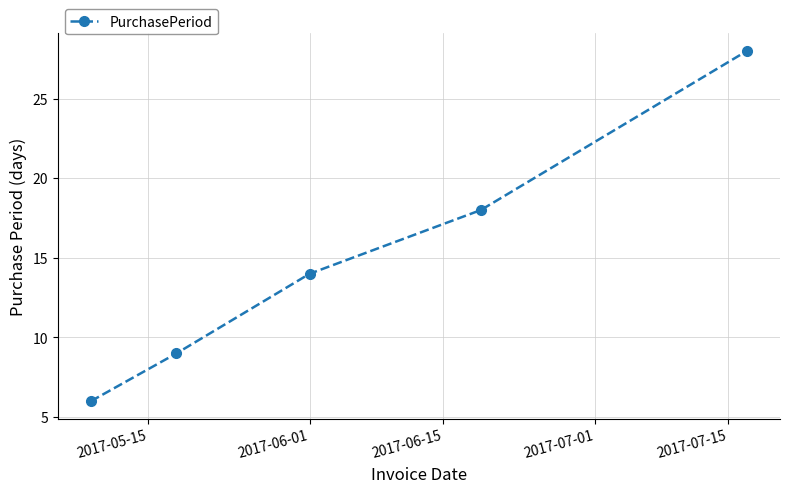

Reading right to left, transcribe all the data shown in this chart.

28	18	14	9	6